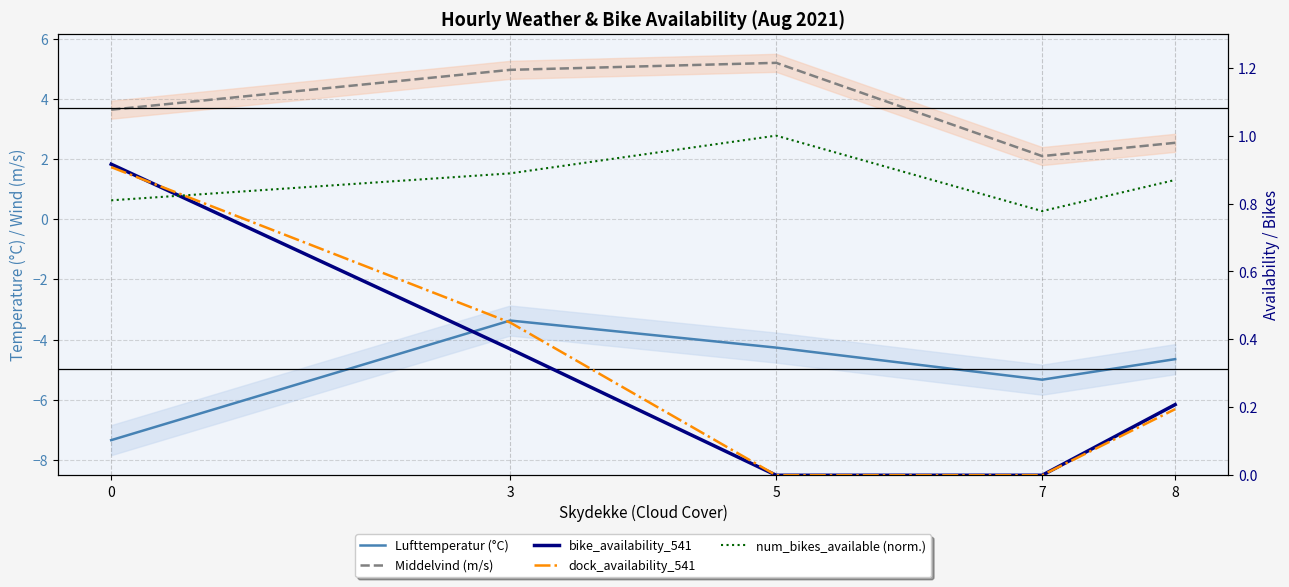

At 3, list the series in order from smallest to largest.

Lufttemperatur (°C), bike_availability_541, dock_availability_541, num_bikes_available (norm.), Middelvind (m/s)